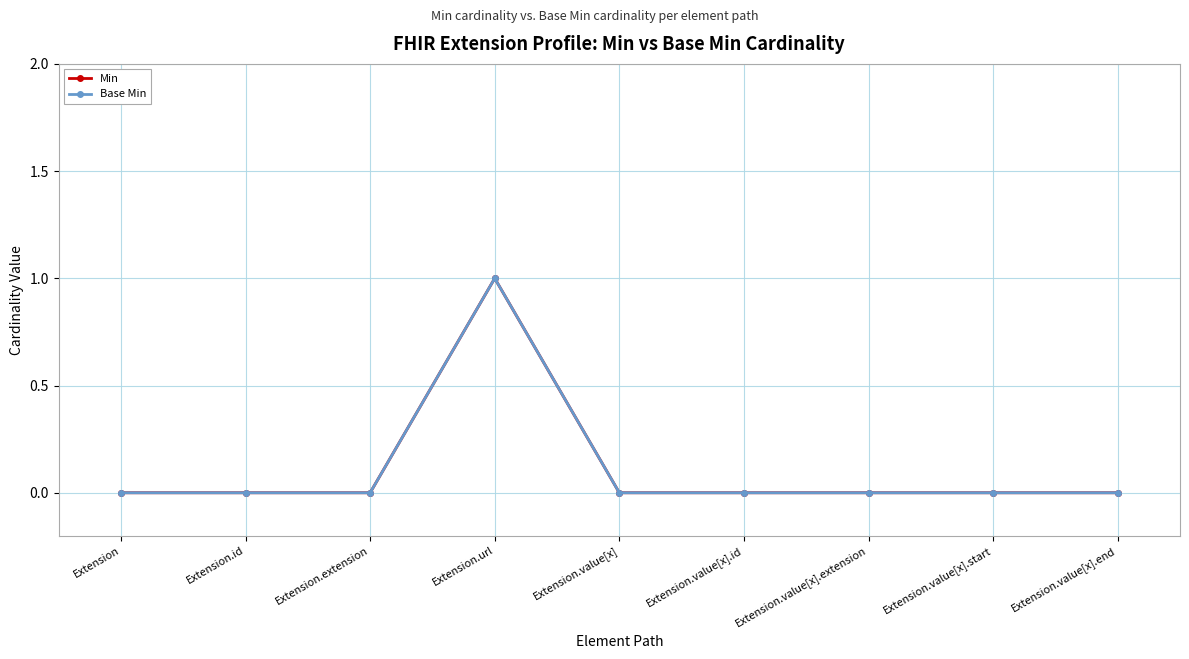

At how many categories does at least one series exceed 0?

1